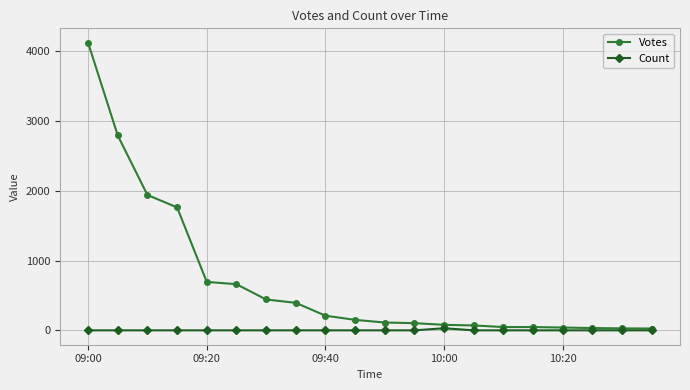

What is the maximum value shown in the chart?

4121